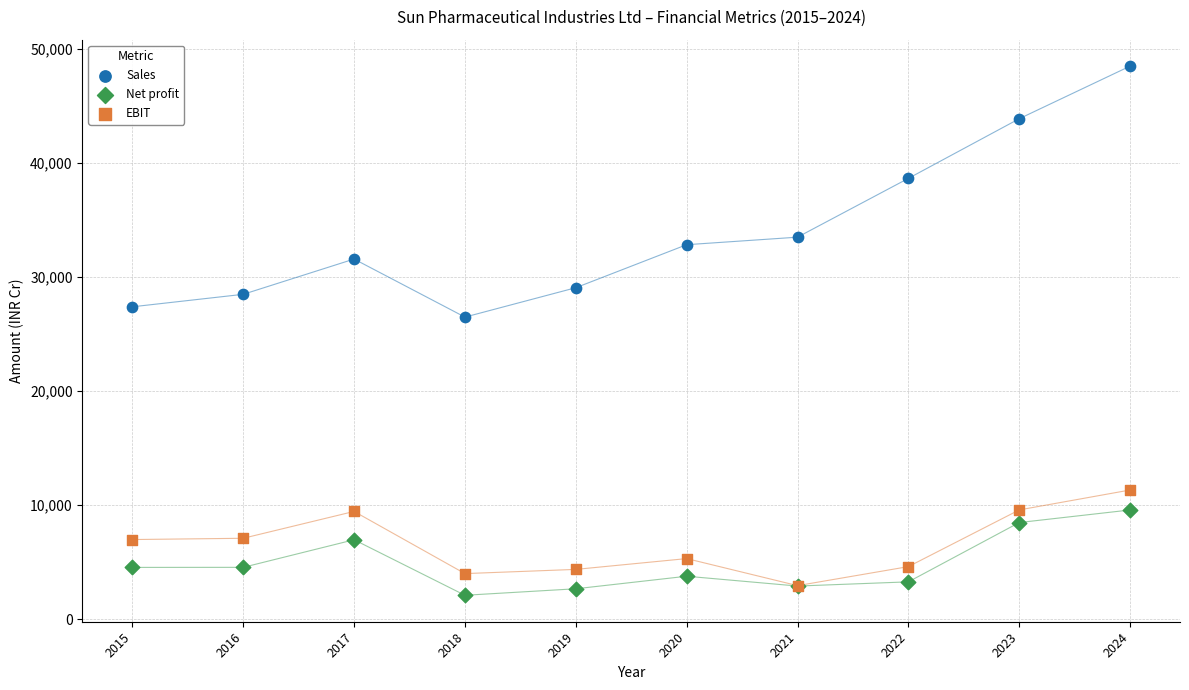

In the Sales series, what Y value is closest to 37493?

38654.5